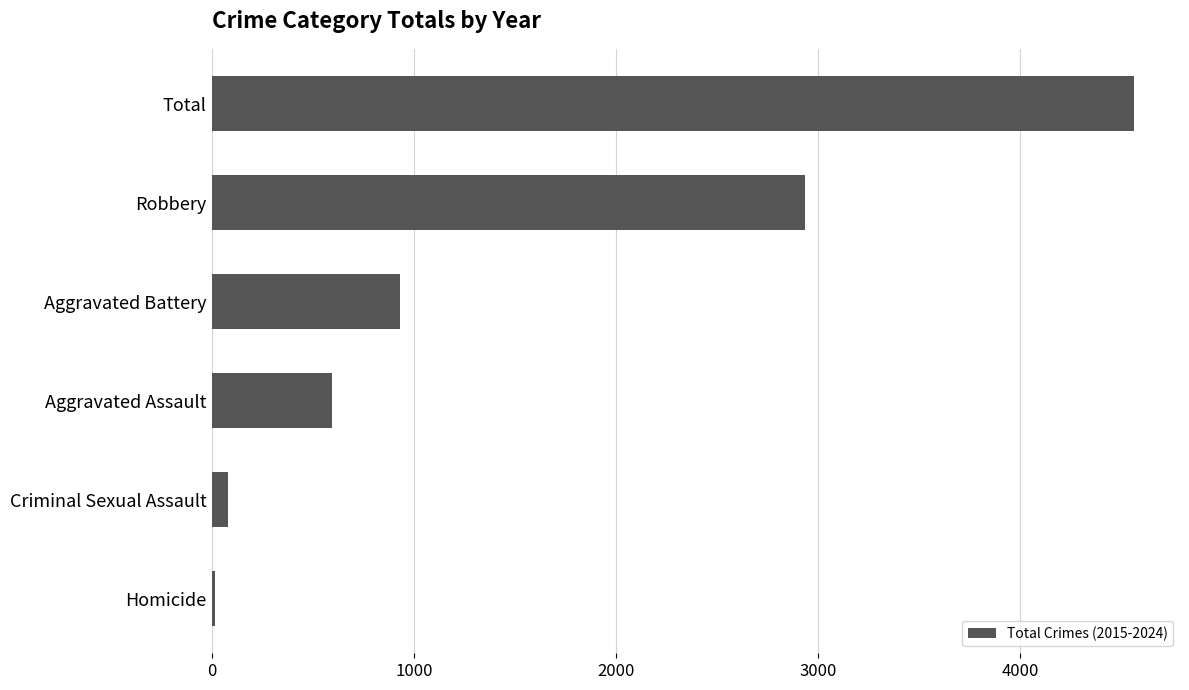

List the labels in order of value, largest first.

Total, Robbery, Aggravated Battery, Aggravated Assault, Criminal Sexual Assault, Homicide